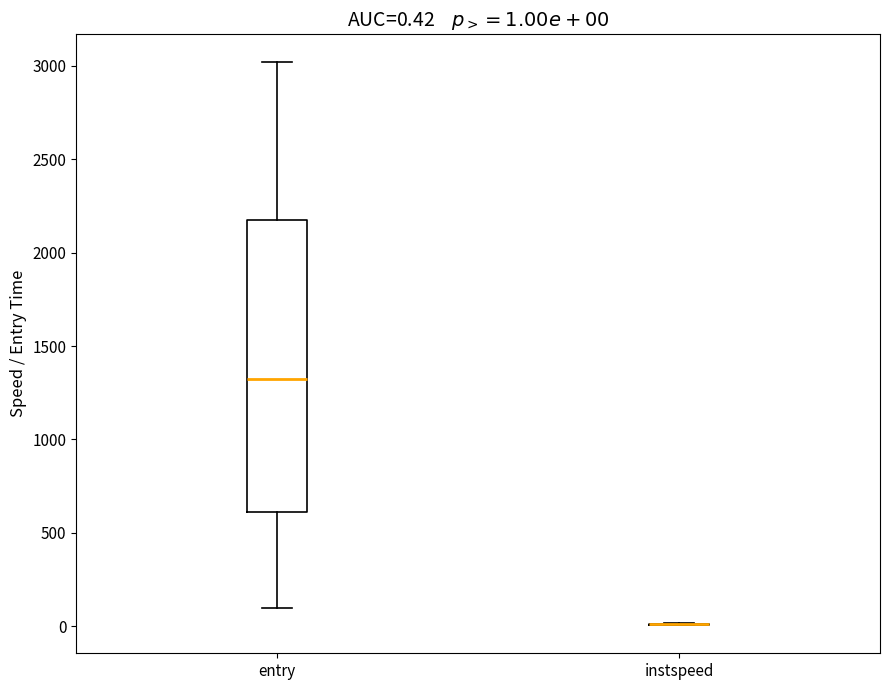

Which box is the tallest, from its lower edge to its upper edge?

entry